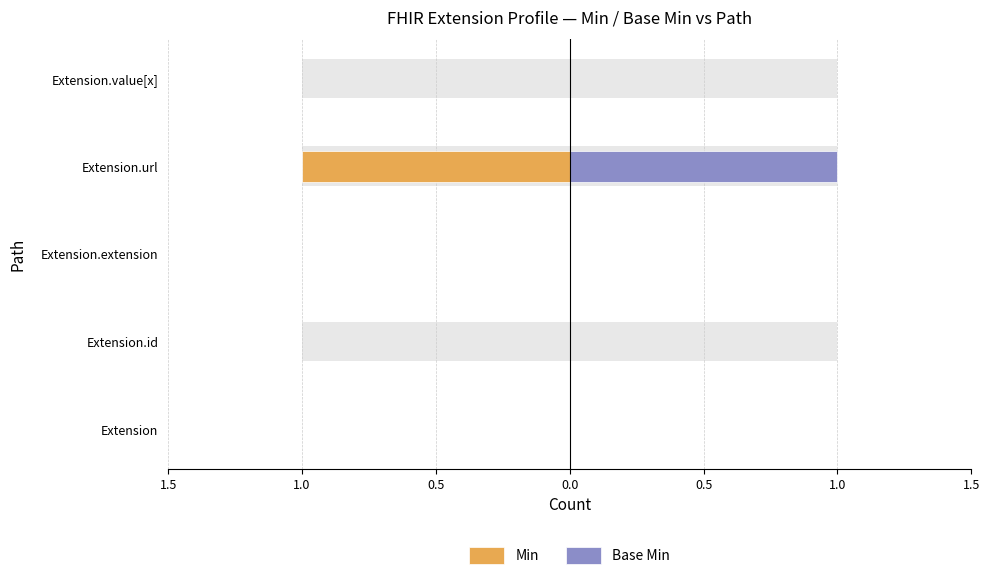

Is it true that Base Min equals 0 at Extension.id?

True